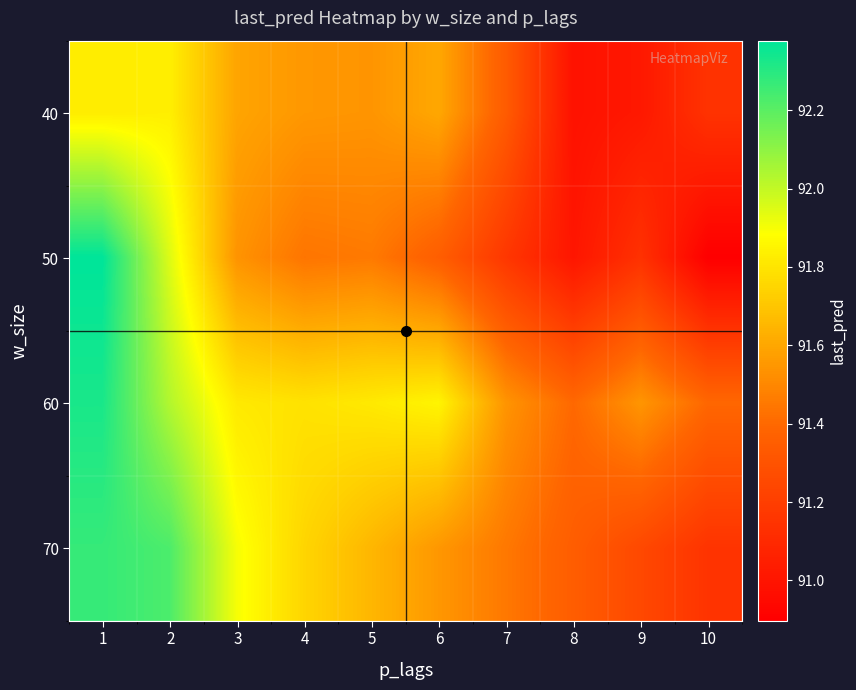

Reading left to right, what are all the values shown in this chart?

40: 1=91.8	2=91.8	3=91.6	4=91.6	5=91.5	6=91.6	7=91.3	8=91.0	9=91.0	10=91.1
50: 1=92.4	2=91.9	3=91.5	4=91.4	5=91.5	6=91.4	7=91.2	8=91.0	9=91.1	10=90.9
60: 1=92.3	2=92.0	3=91.8	4=91.8	5=91.8	6=91.9	7=91.5	8=91.4	9=91.5	10=91.4
70: 1=92.3	2=92.2	3=91.9	4=91.8	5=91.7	6=91.5	7=91.5	8=91.3	9=91.2	10=91.2